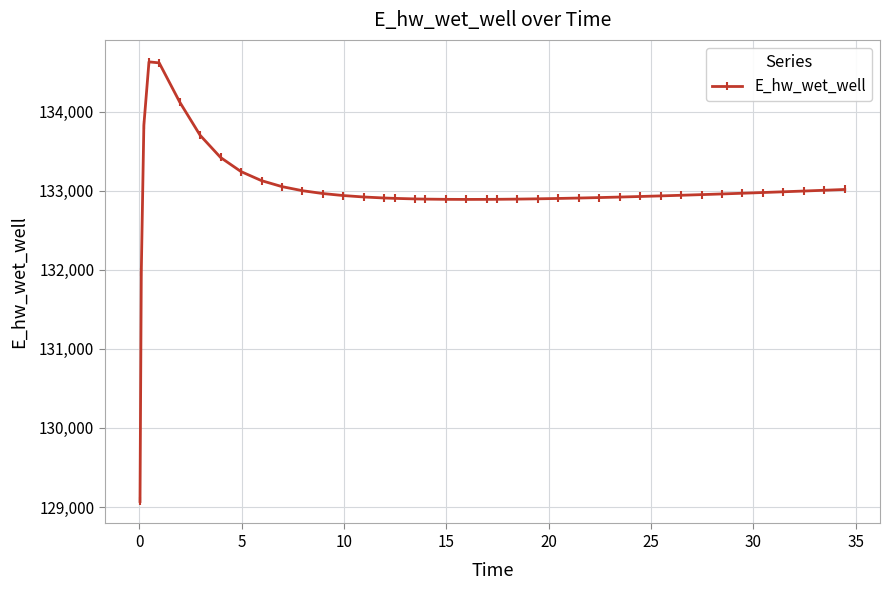

How many values are below 132941?

20